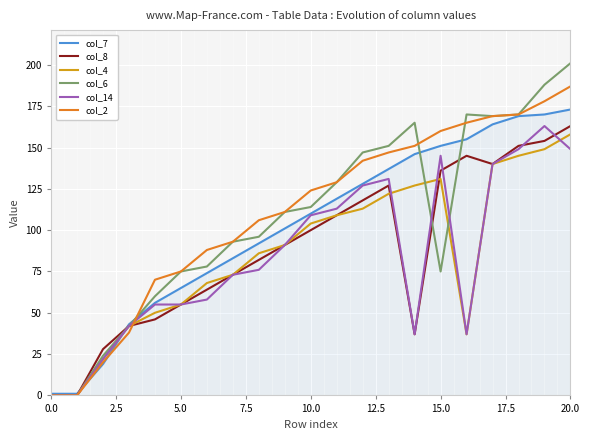

Count the number of categories in the chart.

21